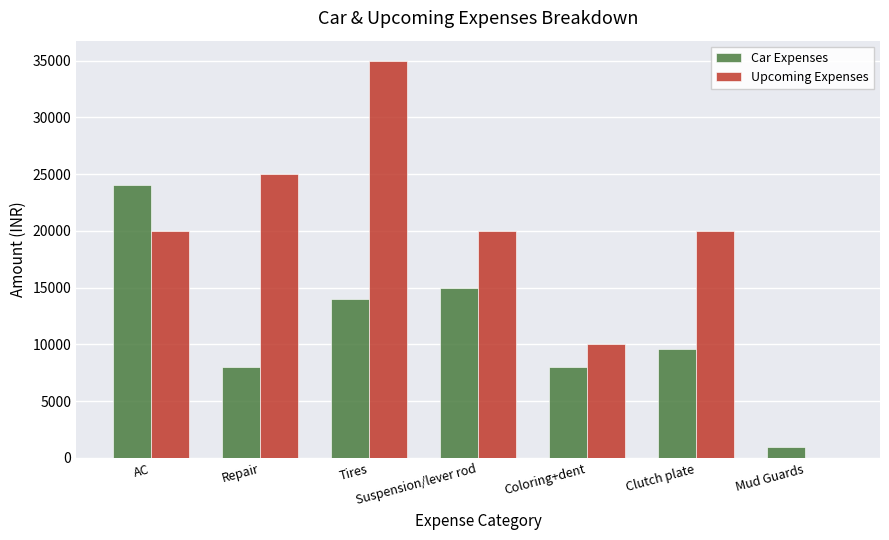

What are all the series names shown in the legend?

Car Expenses, Upcoming Expenses